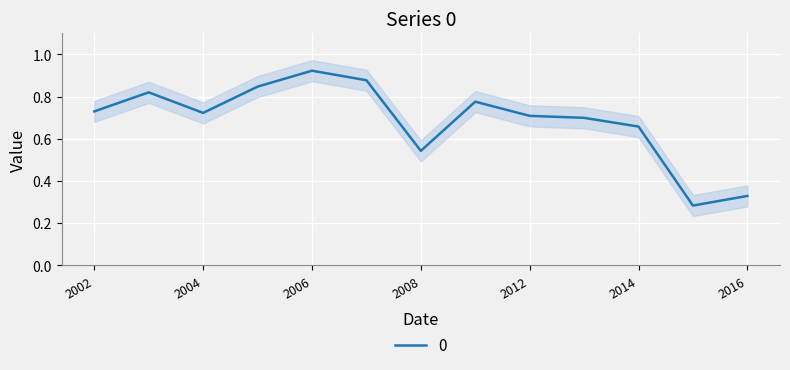

The 0 series shows 1.1 at 2014. True or false?

False